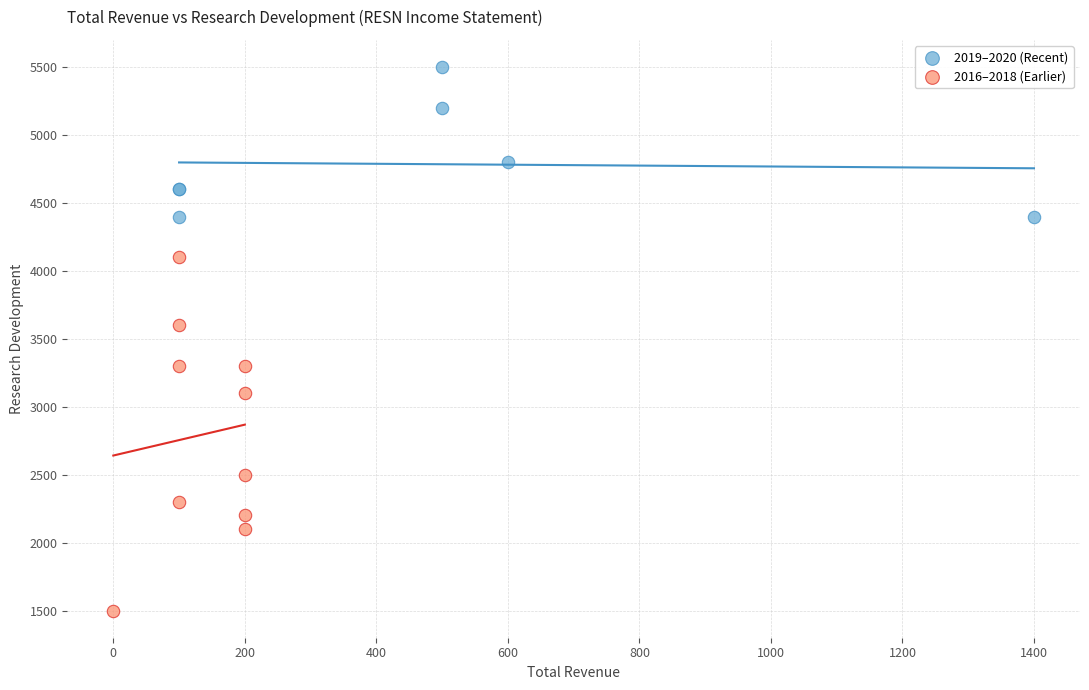

Which series contains the highest Y value?

2019–2020 (Recent)